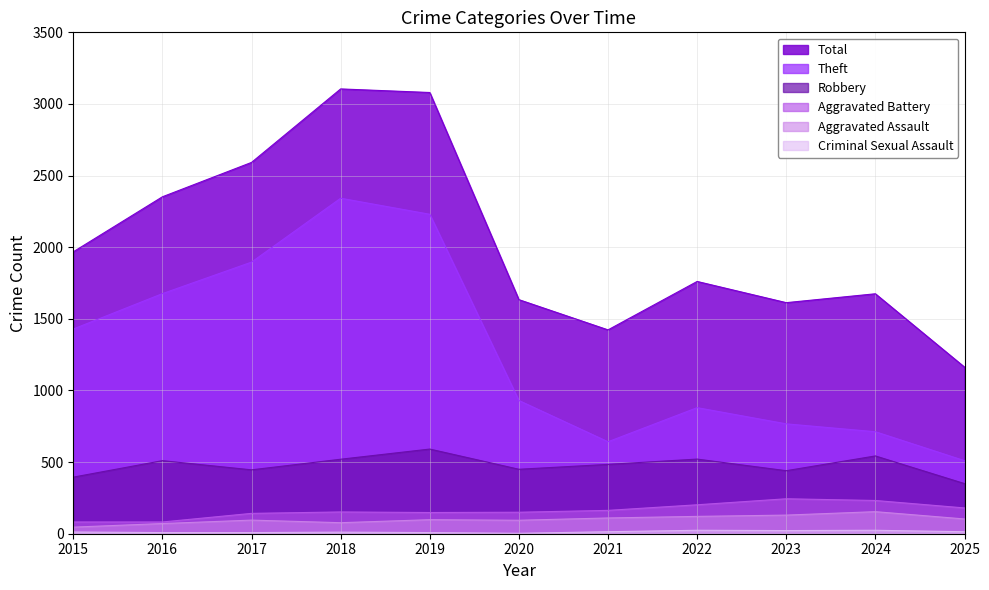

True or false: Total has more than 2 interior local peaks.

True